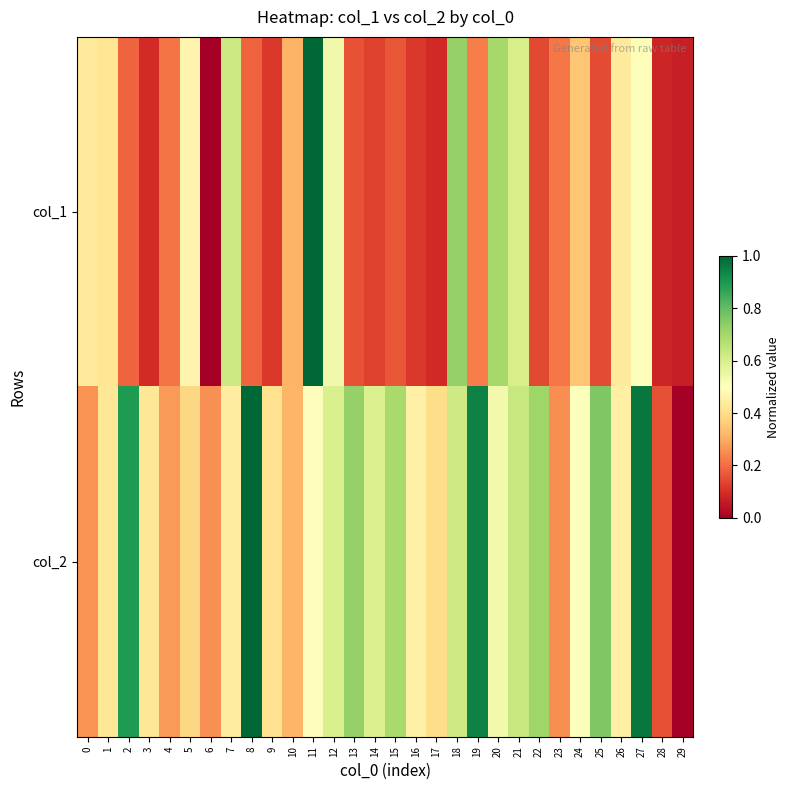

Which has a higher value, 2 or 20?

20